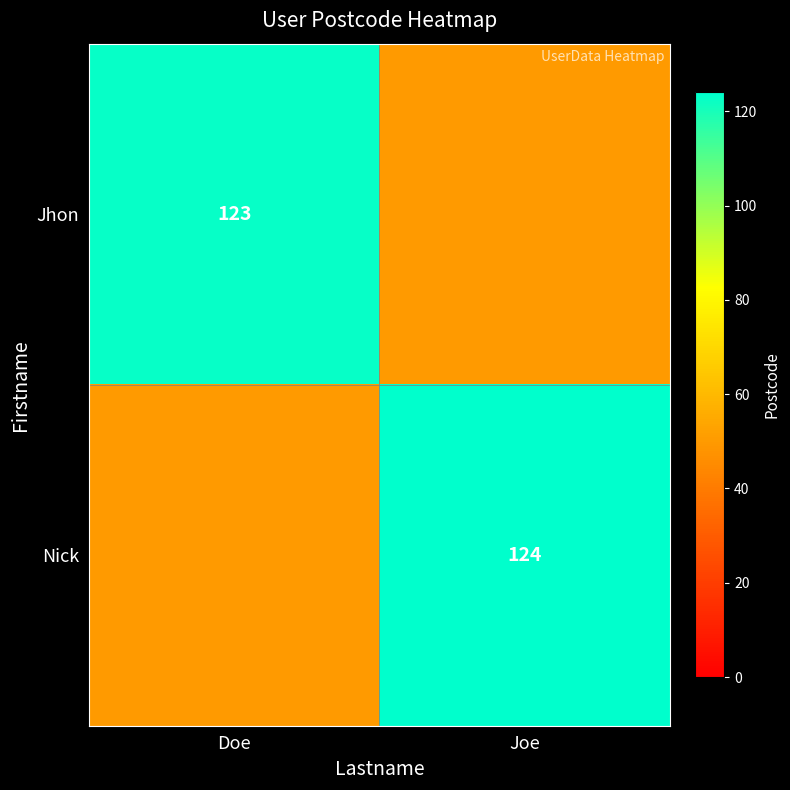

The value of Nick at Joe is 124. True or false?

True